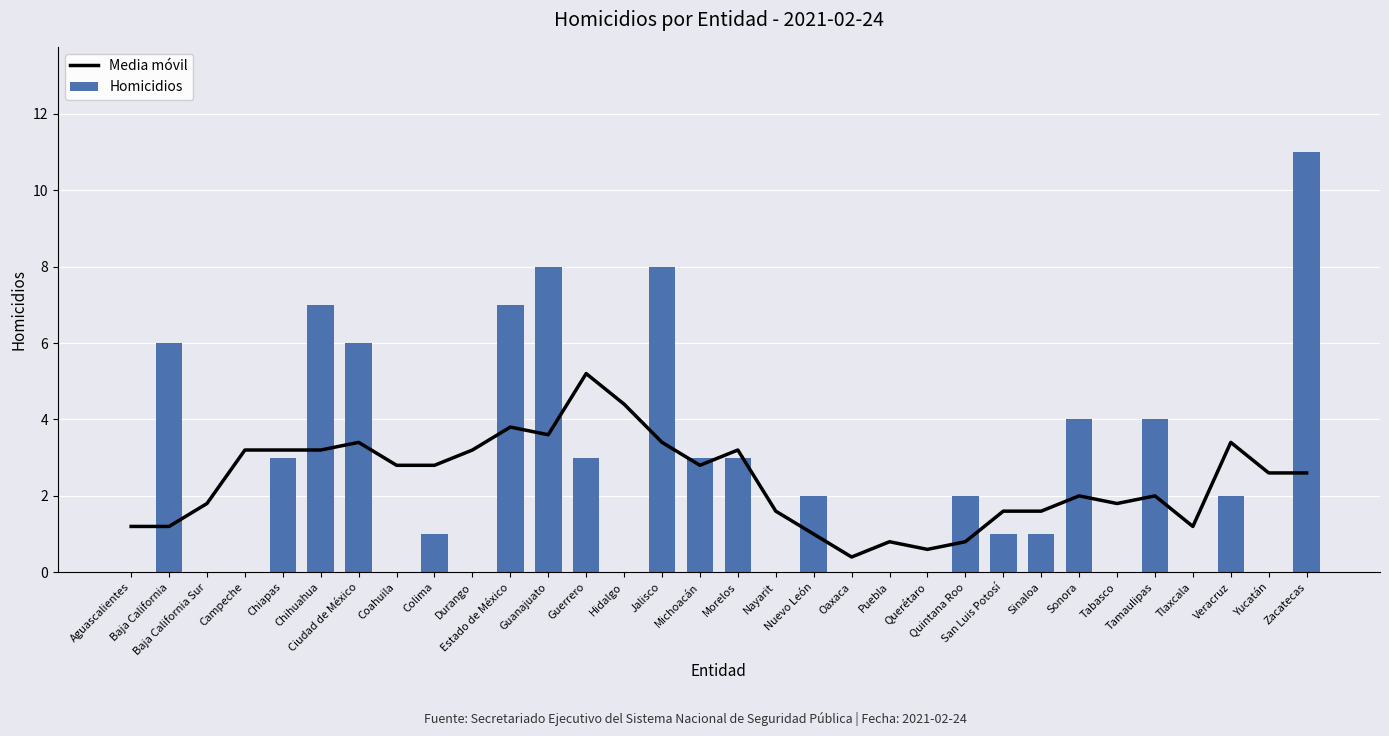

Reading right to left, list all the values displayed in this chart.

Media móvil: 2.6	2.6	3.4	1.2	2.0	1.8	2.0	1.6	1.6	0.8	0.6	0.8	0.4	1.0	1.6	3.2	2.8	3.4	4.4	5.2	3.6	3.8	3.2	2.8	2.8	3.4	3.2	3.2	3.2	1.8	1.2	1.2
Homicidios: 11.0	0.0	2.0	0.0	4.0	0.0	4.0	1.0	1.0	2.0	0.0	0.0	0.0	2.0	0.0	3.0	3.0	8.0	0.0	3.0	8.0	7.0	0.0	1.0	0.0	6.0	7.0	3.0	0.0	0.0	6.0	0.0